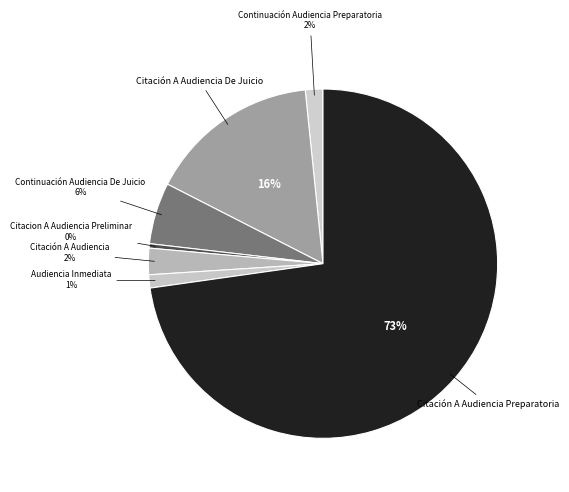

To the nearest percent, what is the average slice percentage?

14%